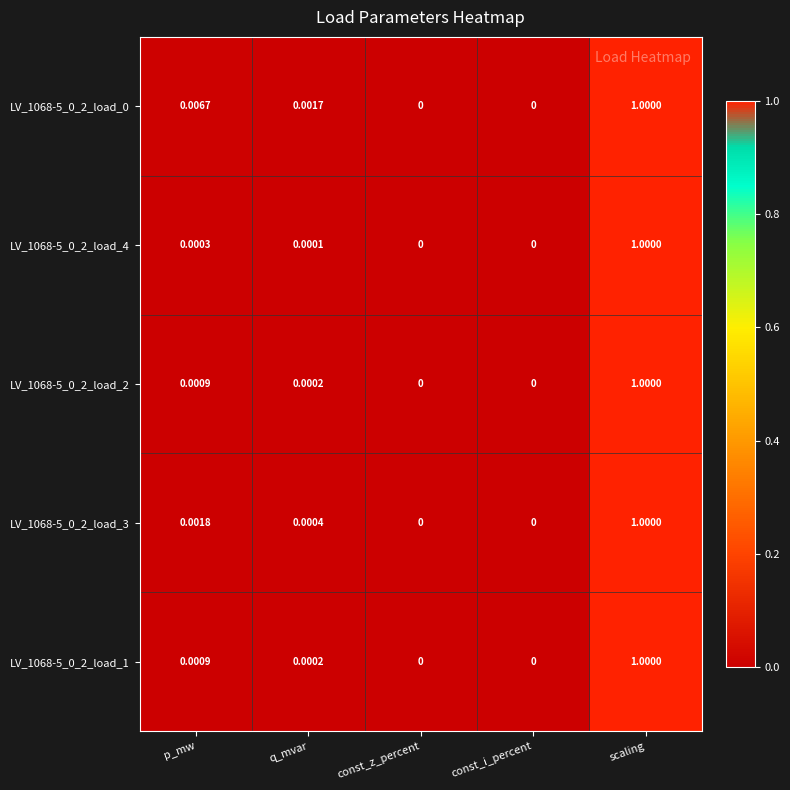

At which category does the chart reach its peak across all series?

scaling